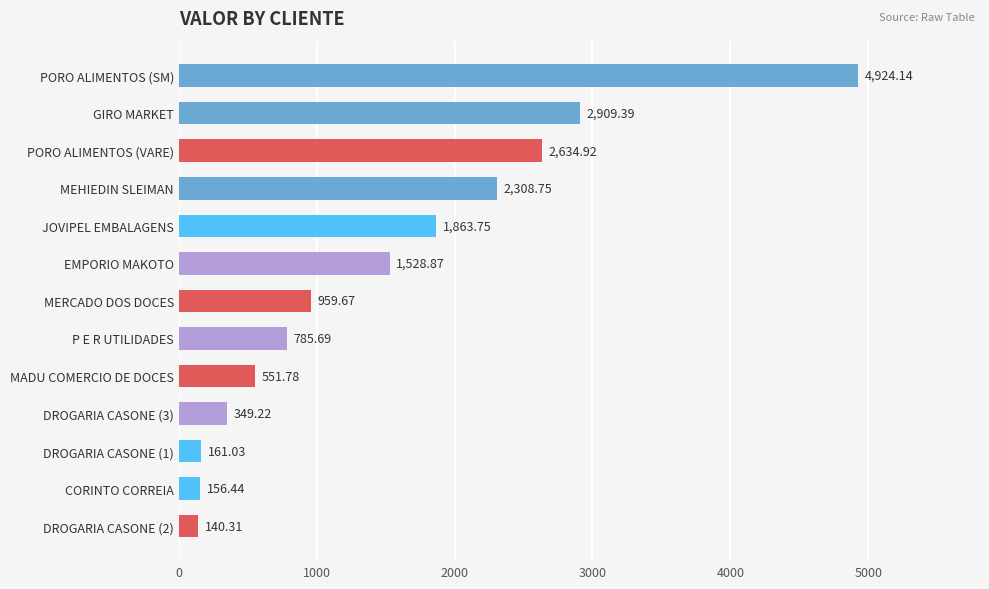

What is the greatest value displayed?

4924.1